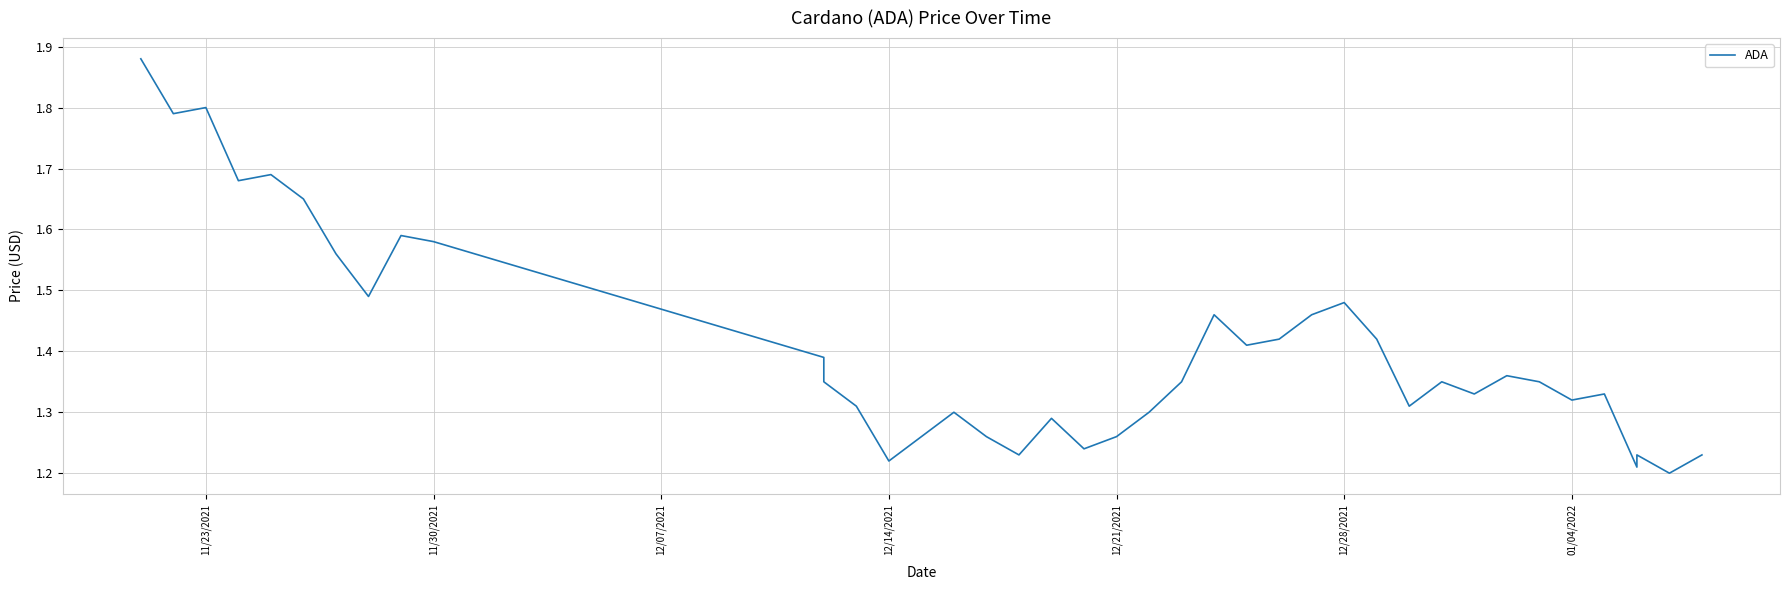

What position from the left is 11/23/2021?

1